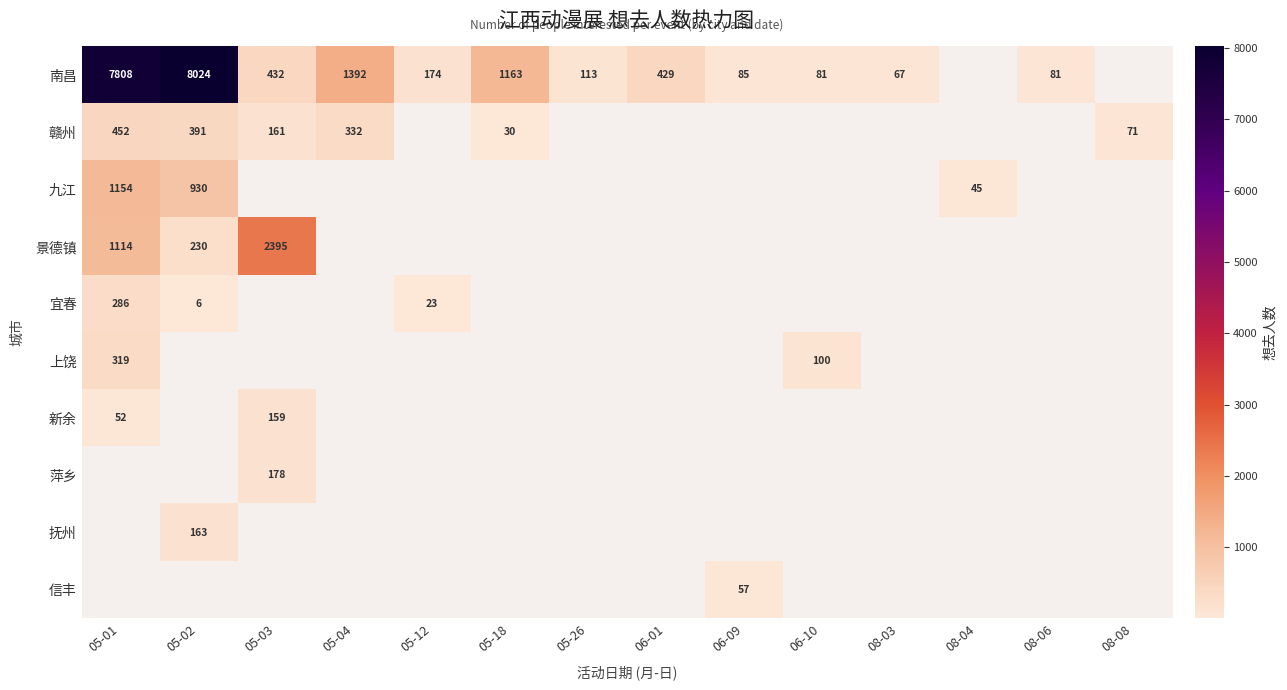

Which has a higher value, 06-01 or 08-06?

06-01